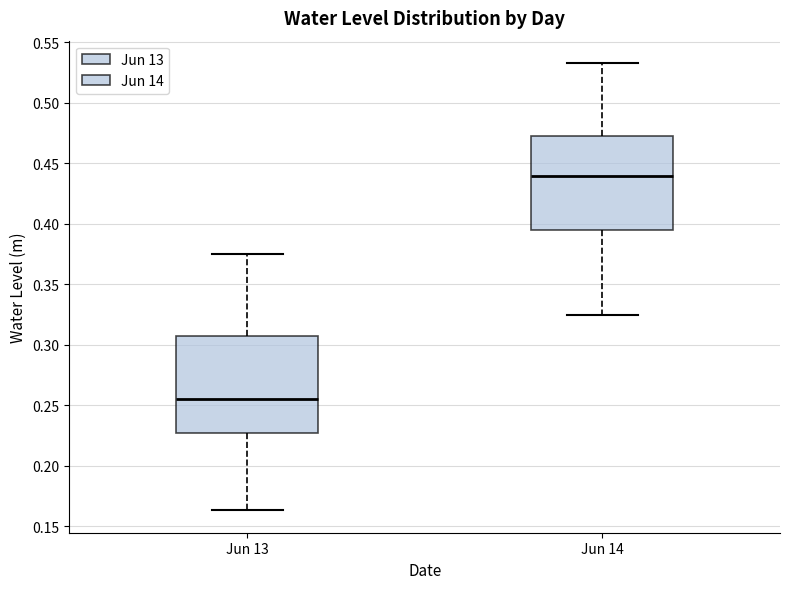

Reading left to right, read every box against the y-axis: the position of its median line, the range the box covers, and the ends of its whiskers. The values are not printed on the chart, so give them approximately, as read against the axis.

Jun 13: median 0.255, box 0.225 to 0.305, whiskers 0.165 to 0.375
Jun 14: median 0.440, box 0.395 to 0.470, whiskers 0.325 to 0.535